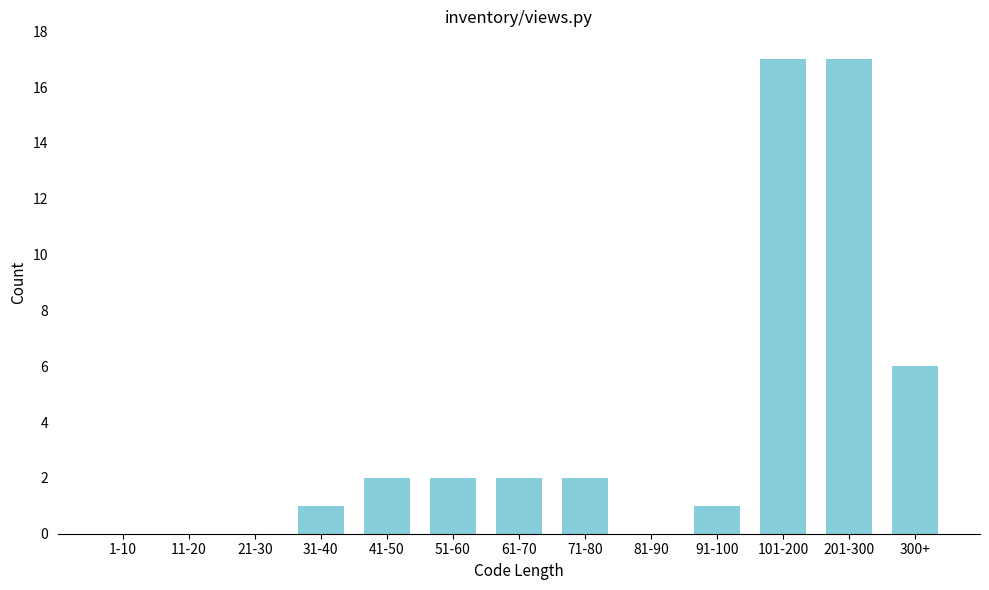

Reading right to left, what are all the values shown in this chart?

300+=6	201-300=17	101-200=17	91-100=1	81-90=0	71-80=2	61-70=2	51-60=2	41-50=2	31-40=1	21-30=0	11-20=0	1-10=0